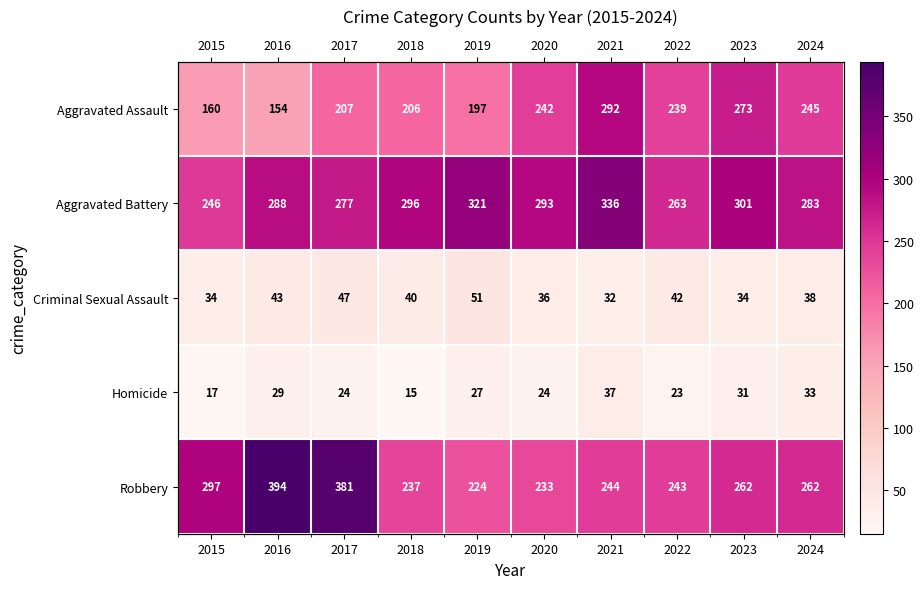

At which label does Criminal Sexual Assault first exceed 40?

2016